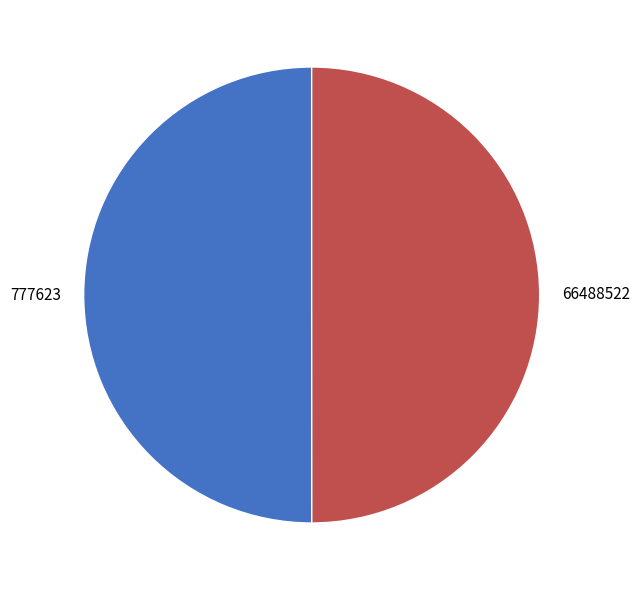

Is it true that 66488522 is 50% of the pie?

True